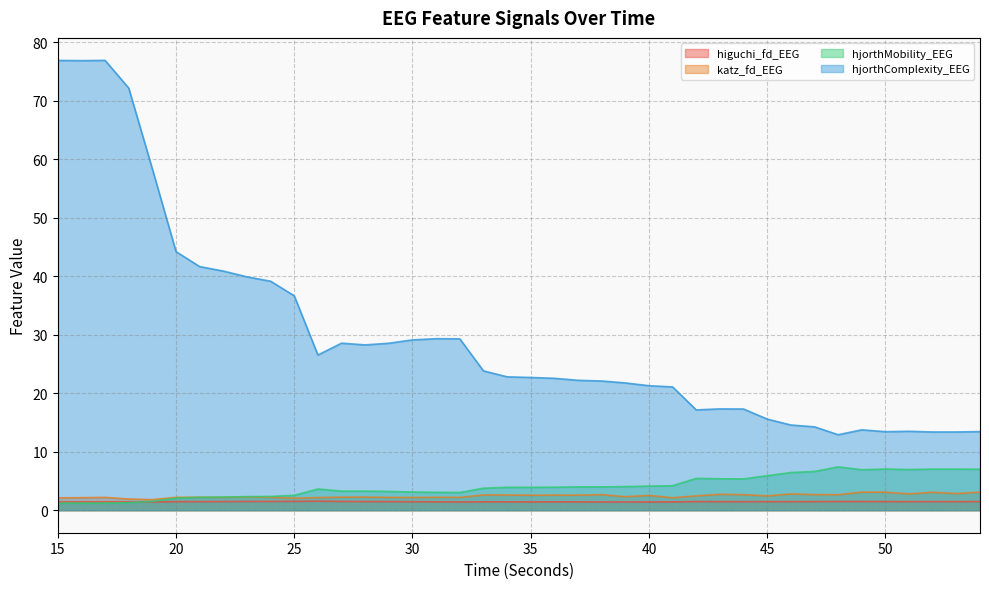

Read the hjorthMobility_EEG value at 23.

2.3